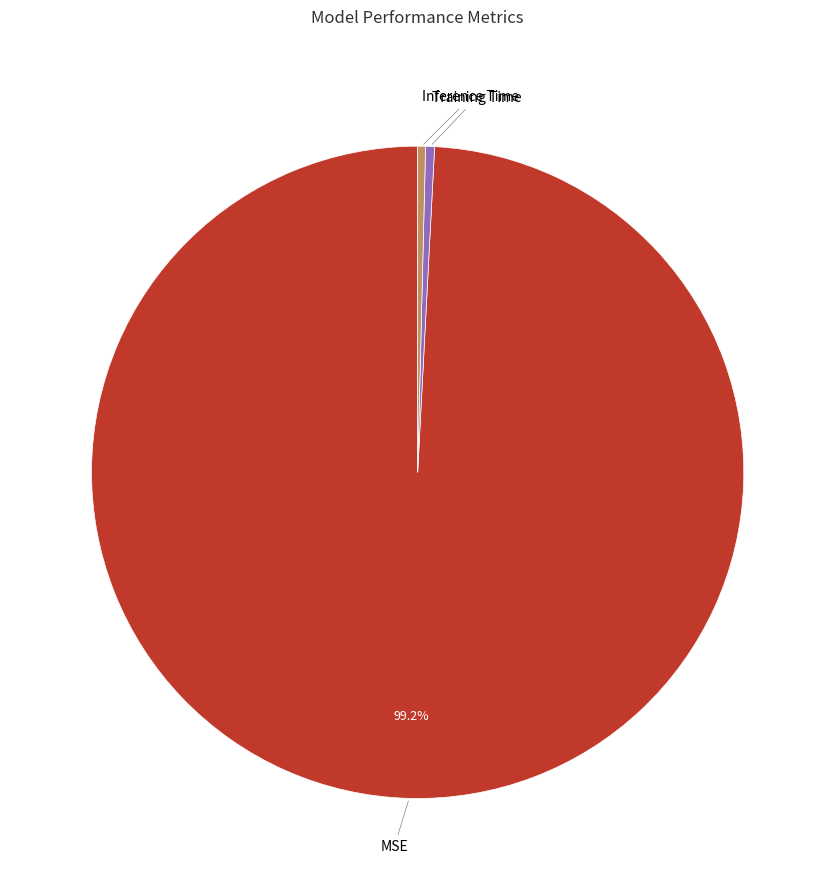

Is there any slice that represents more than half of the pie?

Yes